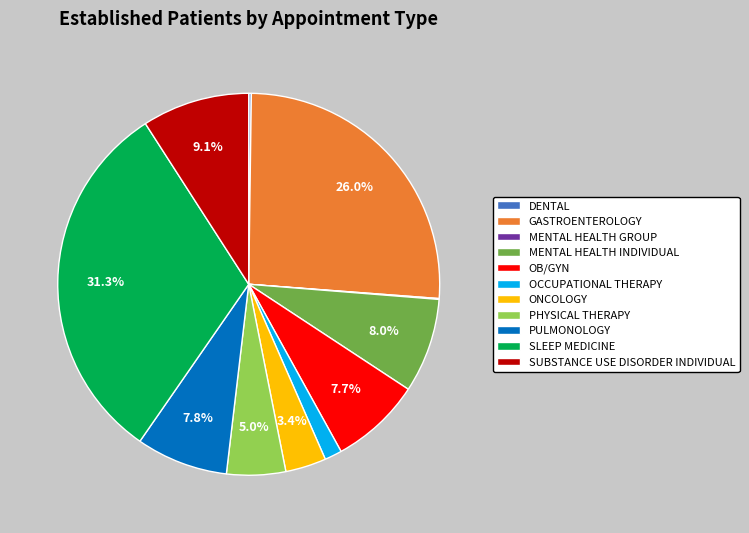

Does MENTAL HEALTH INDIVIDUAL account for over 50% of the chart?

No